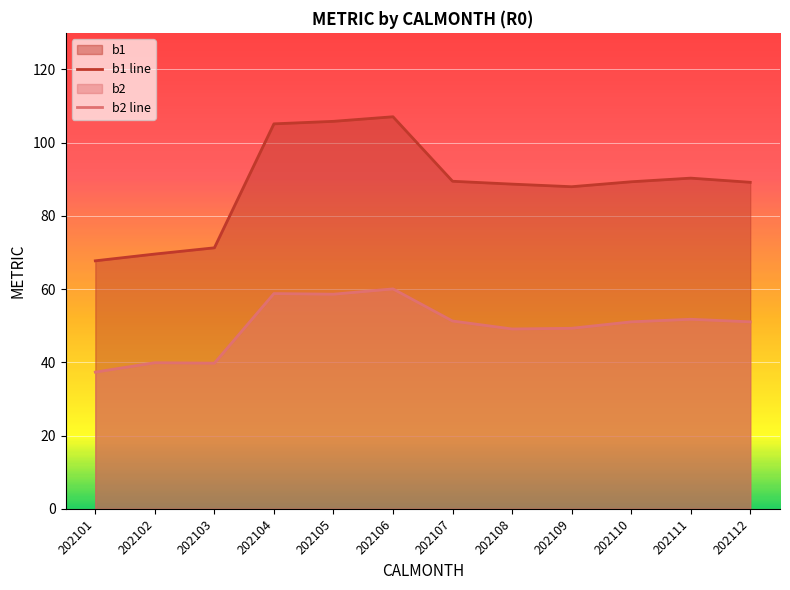

What is the average value of the b1 line series?

88.5